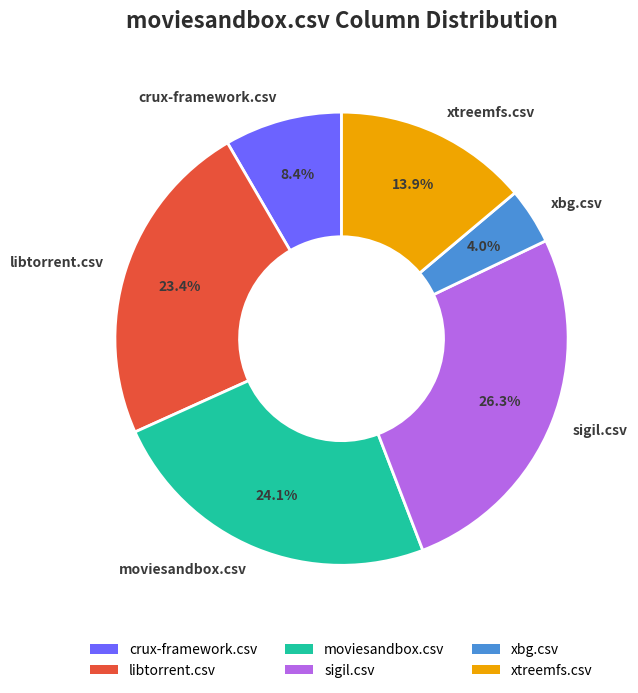

The xbg.csv slice represents 10% of the pie. True or false?

False